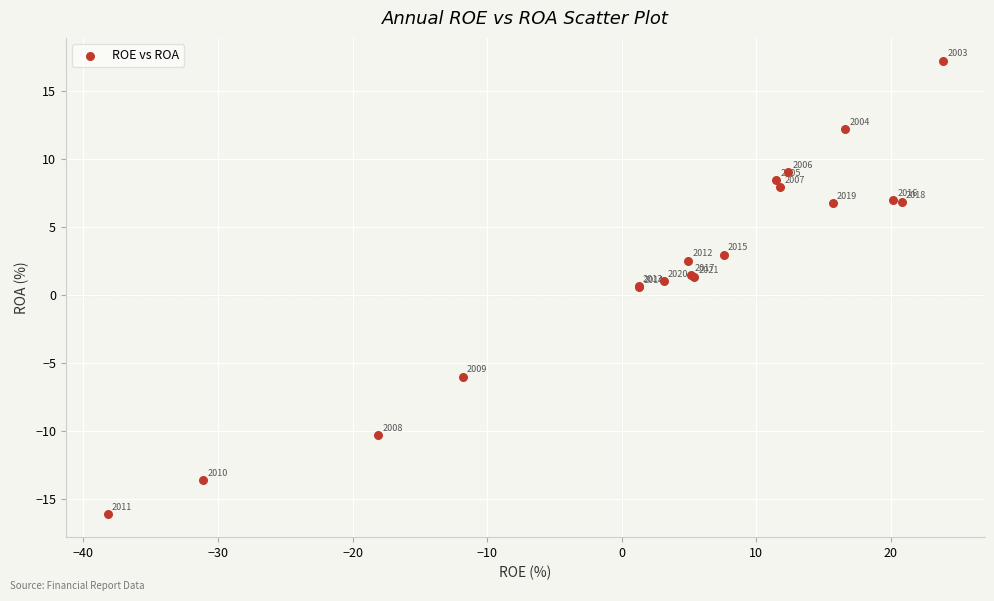

What Y value in the scatter plot is closest to 0?

0.6